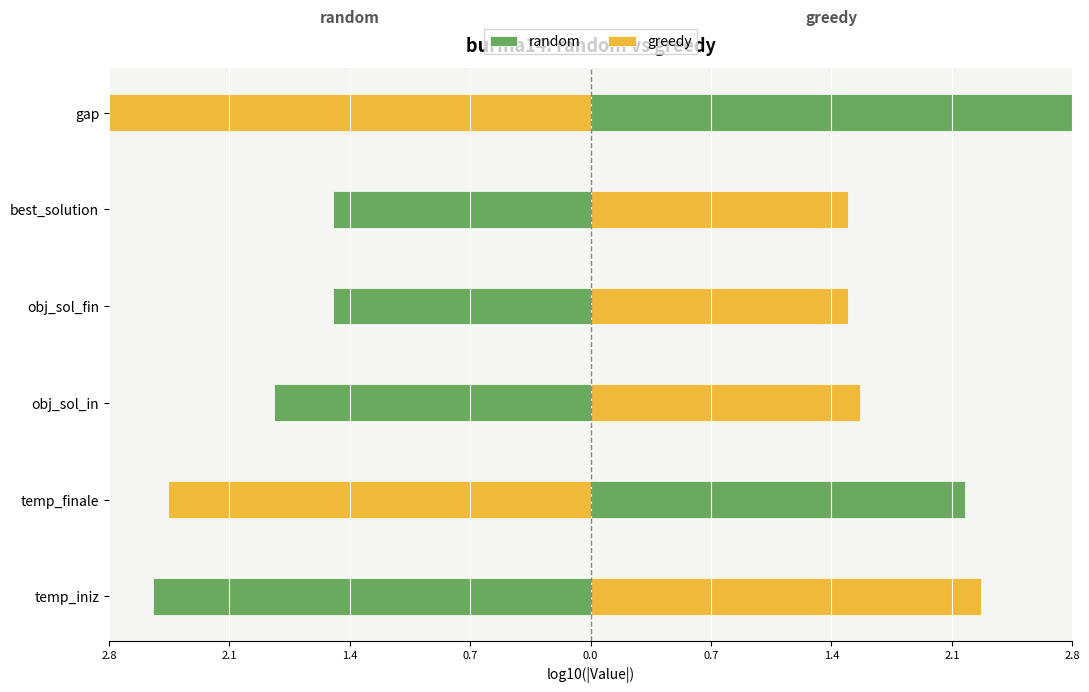

The greedy series shows 2.4 at best_solution. True or false?

False